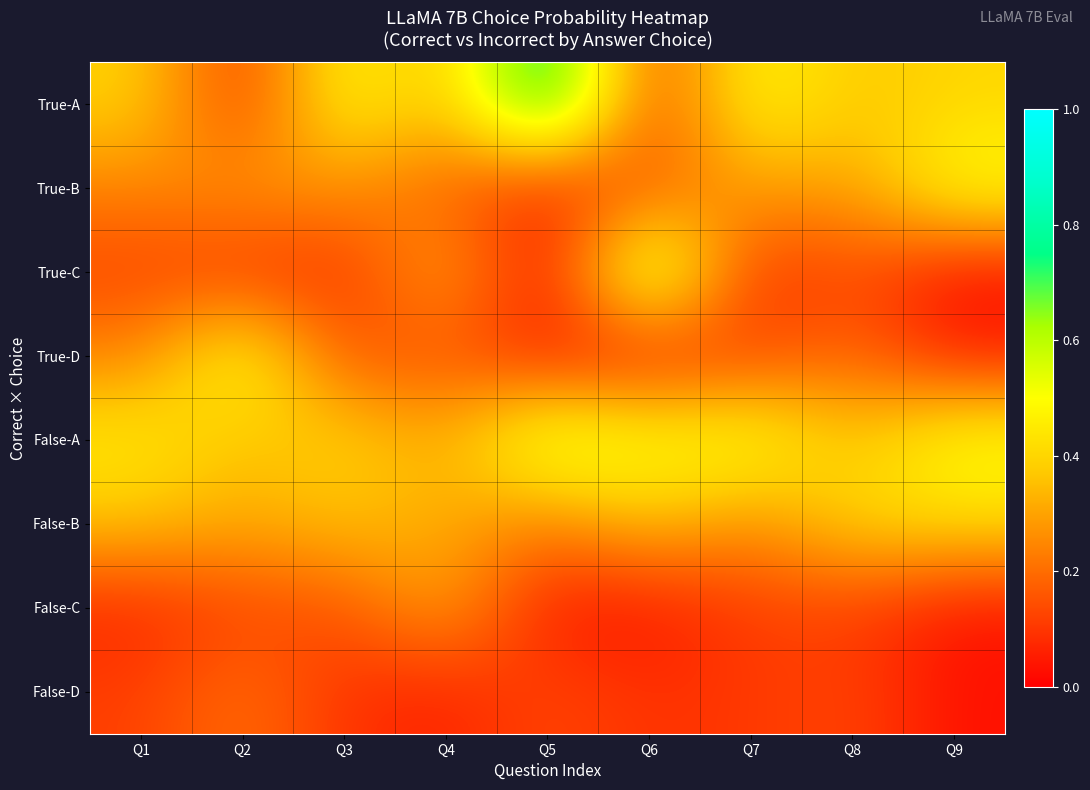

List the series in order of their peak value, lowest first.

False-D, False-C, False-B, True-B, True-D, False-A, True-C, True-A